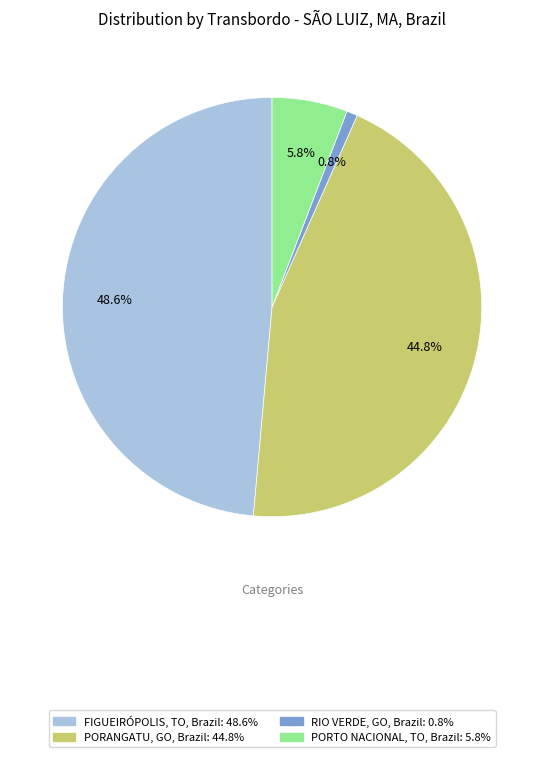

Is there a majority slice in this chart?

No